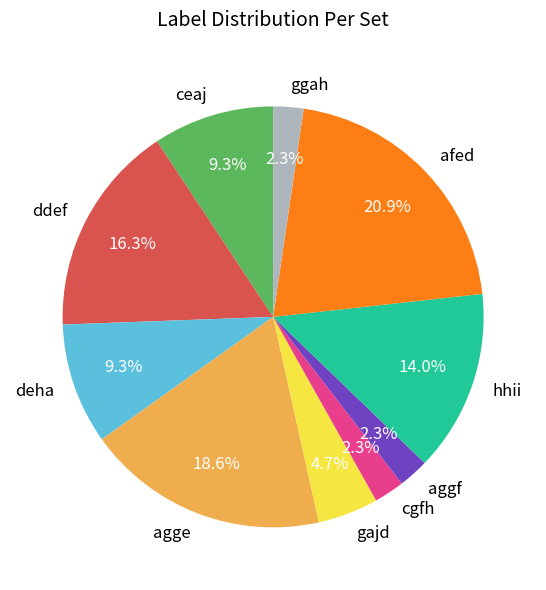

Which slice is the largest?

afed